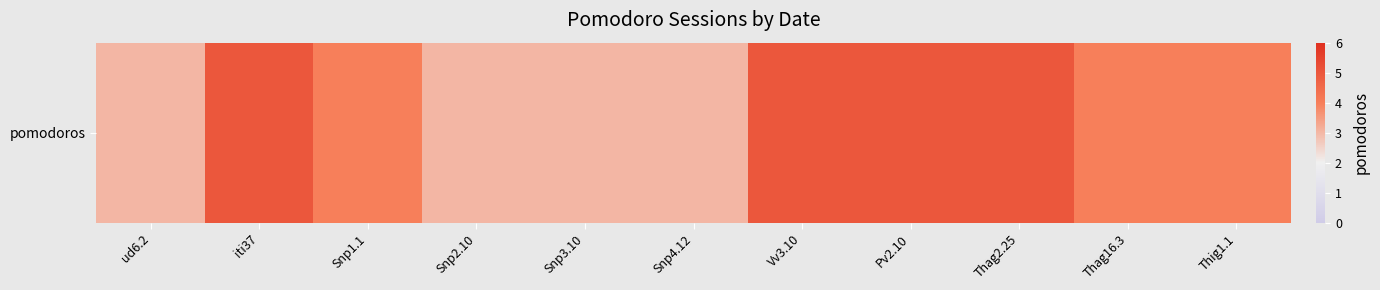

Which has a higher value, Thag16.3 or Snp3.10?

Thag16.3